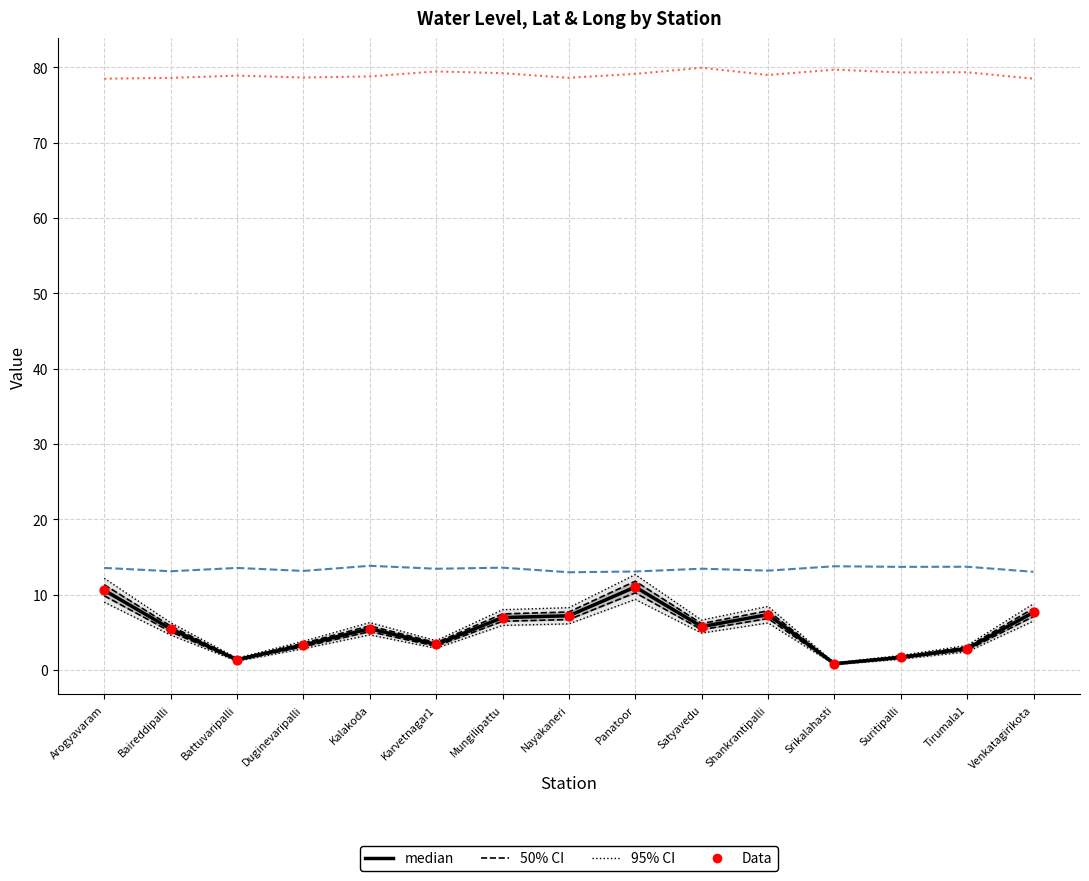

At which category is the sum across all series the highest?

Panatoor